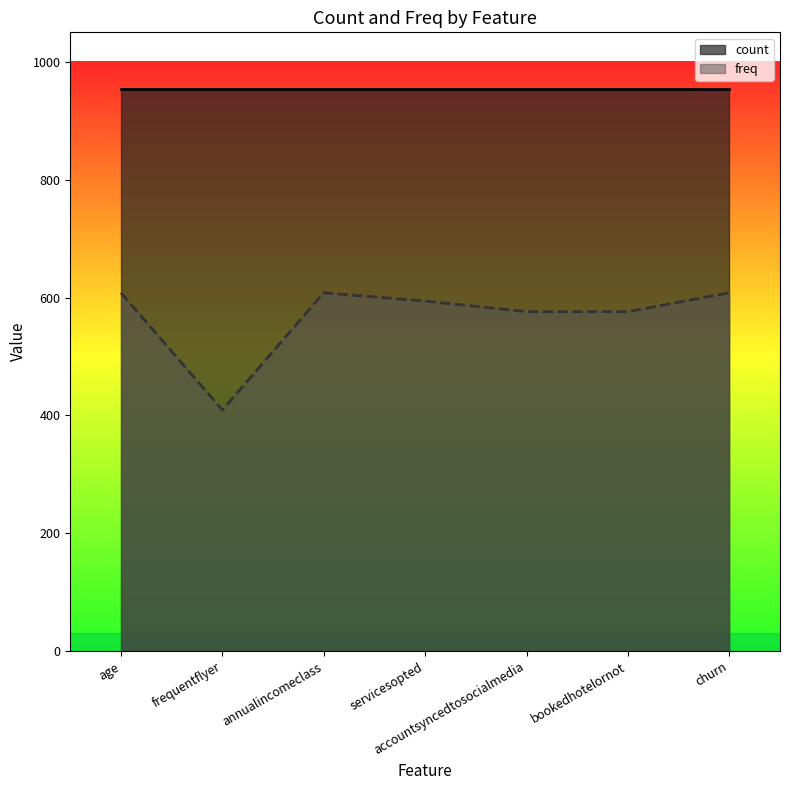

Reading left to right, extract all data points from this chart.

age=608	frequentflyer=409	annualincomeclass=608	servicesopted=594	accountsyncedtosocialmedia=576	bookedhotelornot=576	churn=608